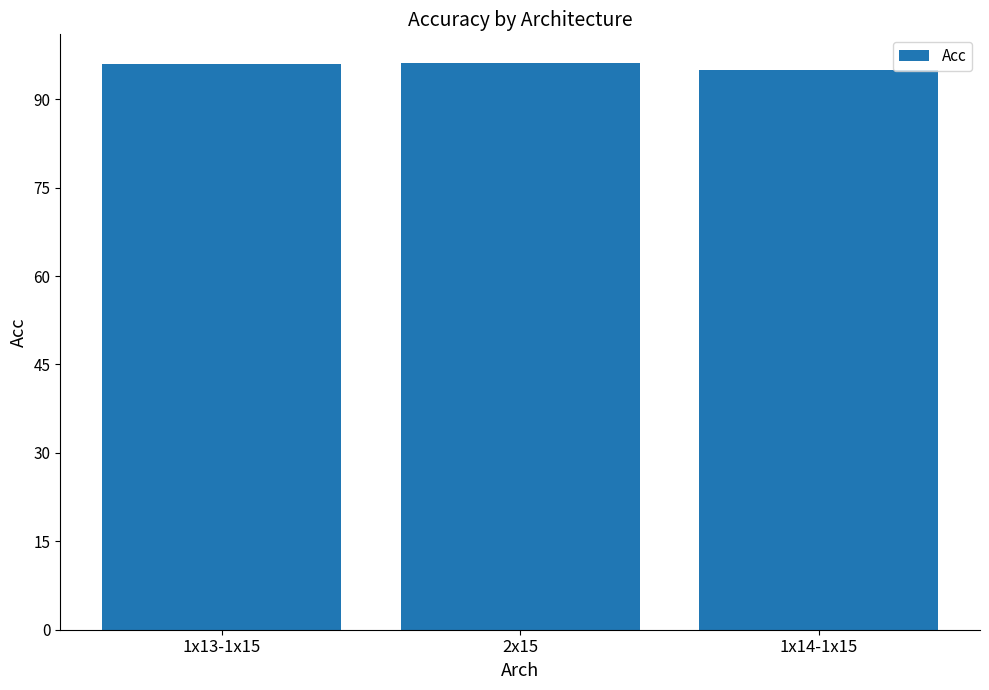

What is the label of the 1st bar from the left?

1x13-1x15